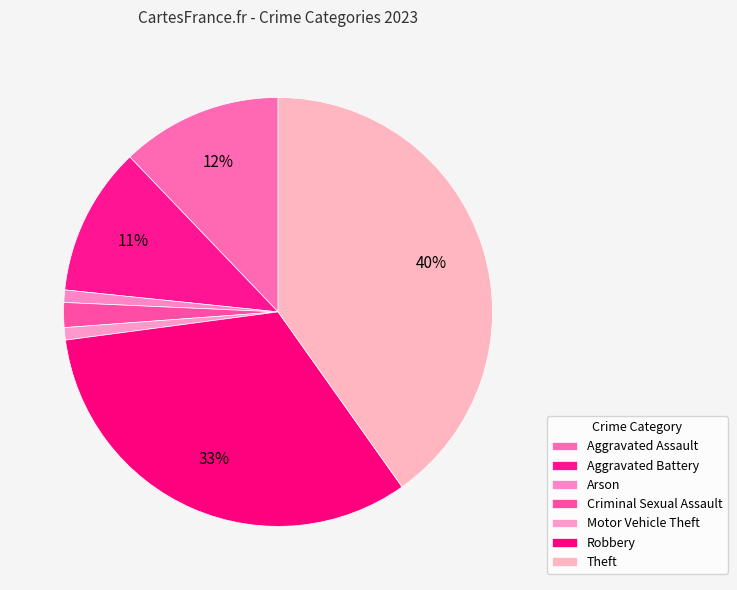

What percentage is the Criminal Sexual Assault slice, to the nearest percent?

2%